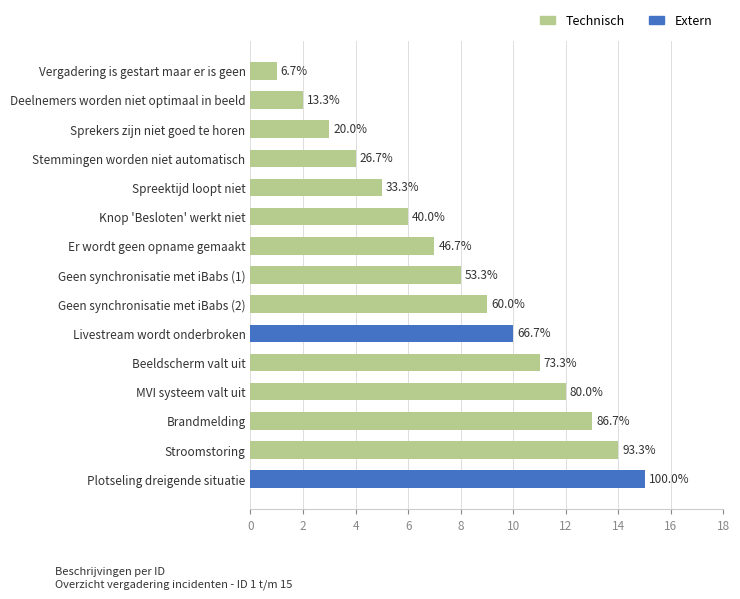

How many bars are there in total?

15